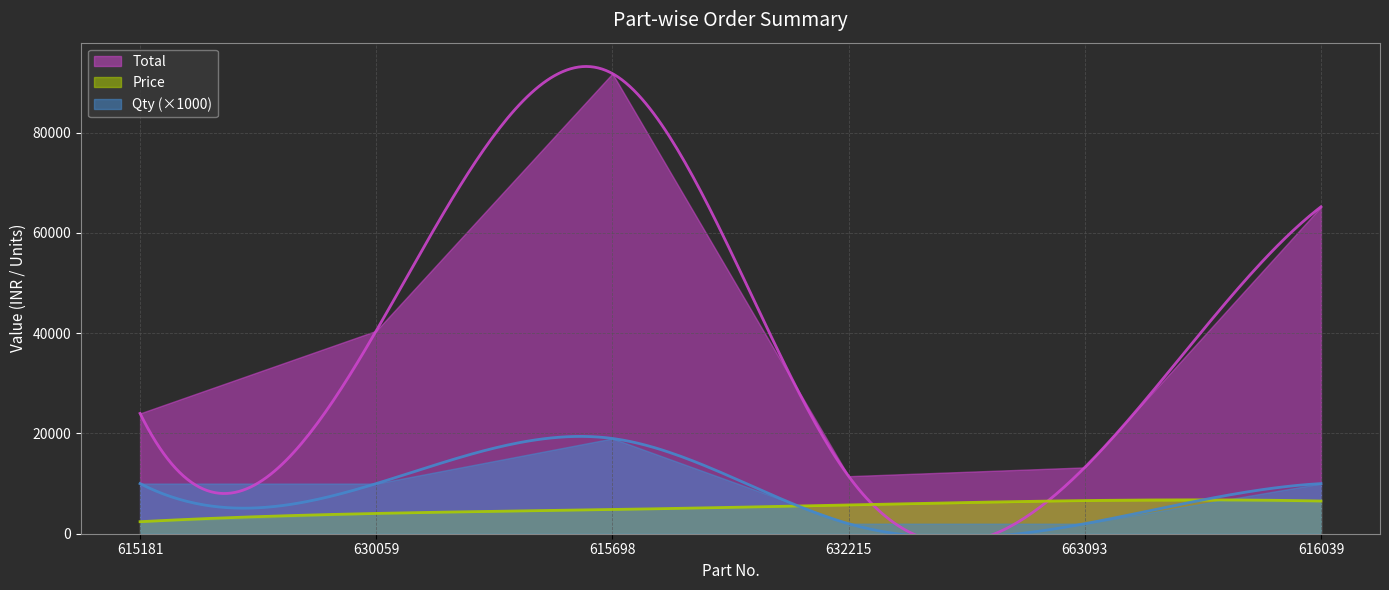

What are all the series names shown in the legend?

Total, Price, Qty